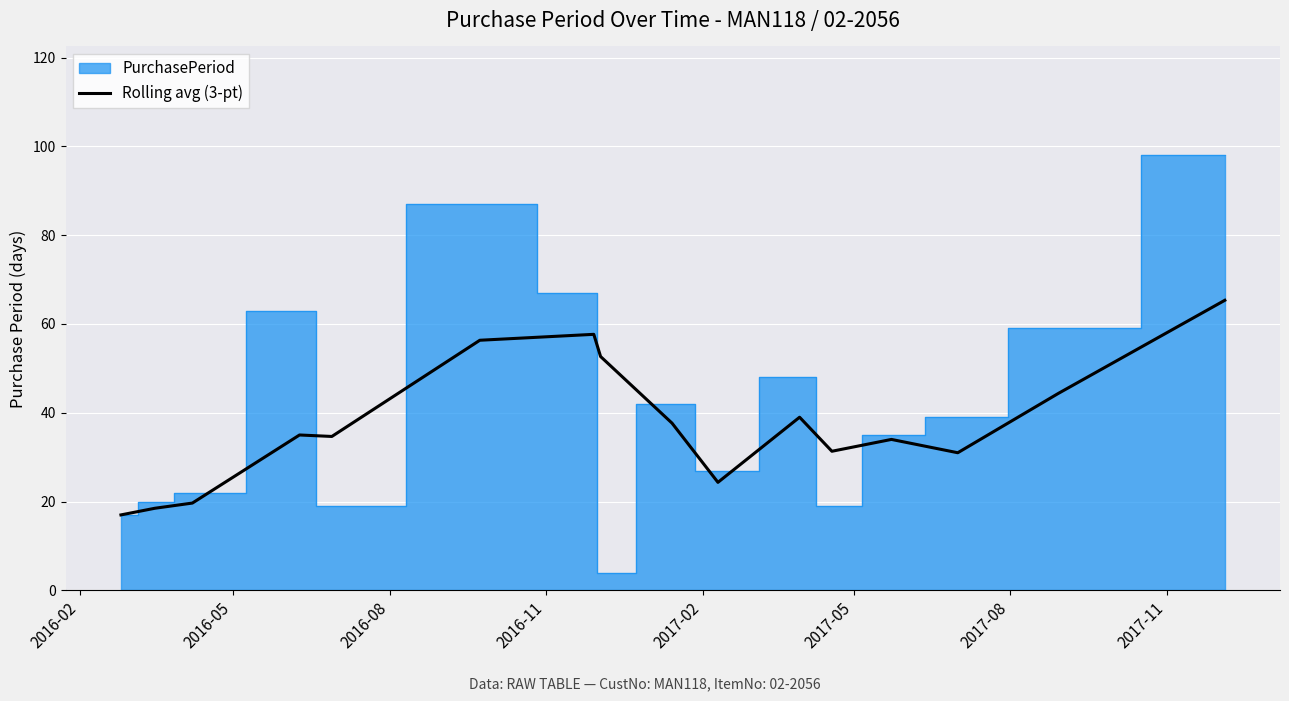

What is the lowest value of the Rolling avg (3-pt) series?

17.0